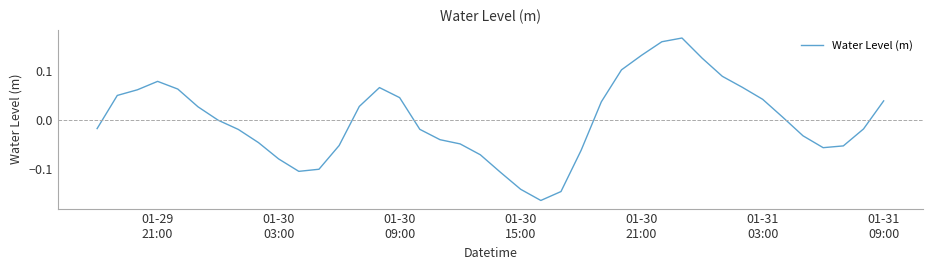

What is the difference between the maximum and minimum values?

0.3